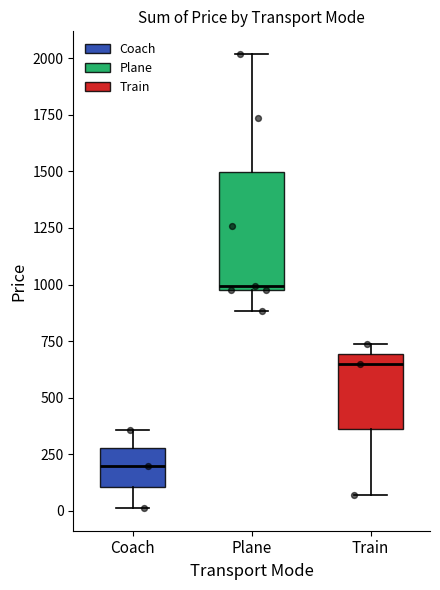

Where is the upper edge of the box for Coach on the y-axis? The values are not printed on the chart, so give them approximately, as read against the axis.

300